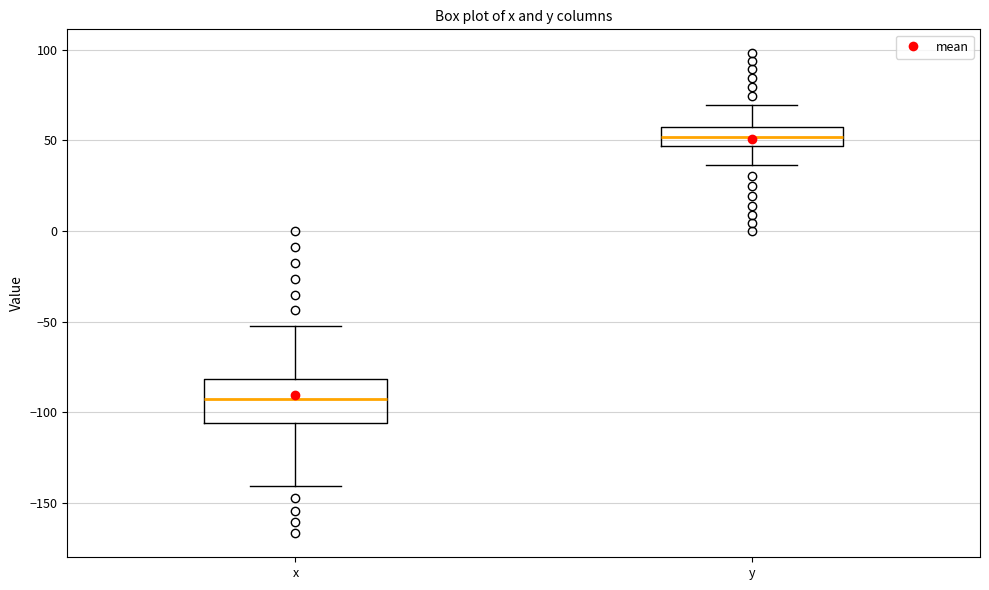

Which box is the tallest, from its lower edge to its upper edge?

x